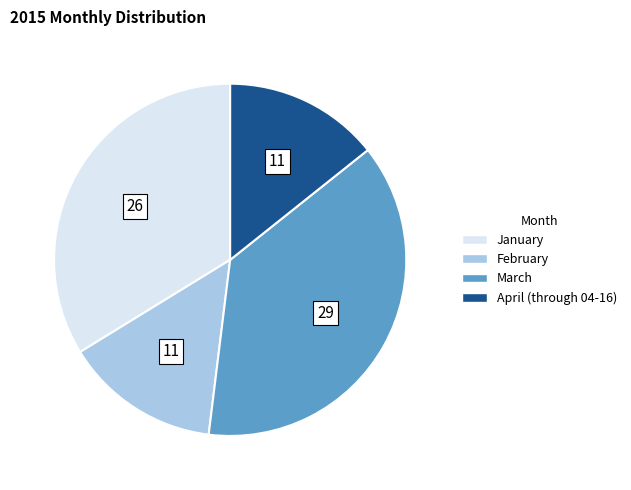

Approximately how many times larger is the value at March compared to January?

1.1